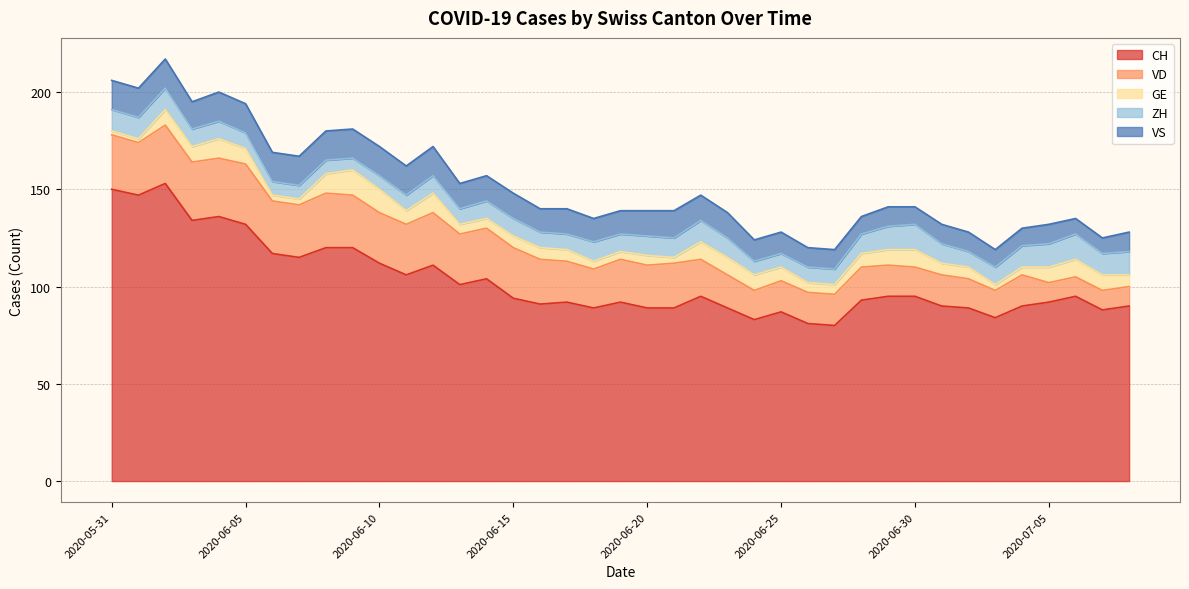

What is the value of the GE point at the 39th from the left?

6